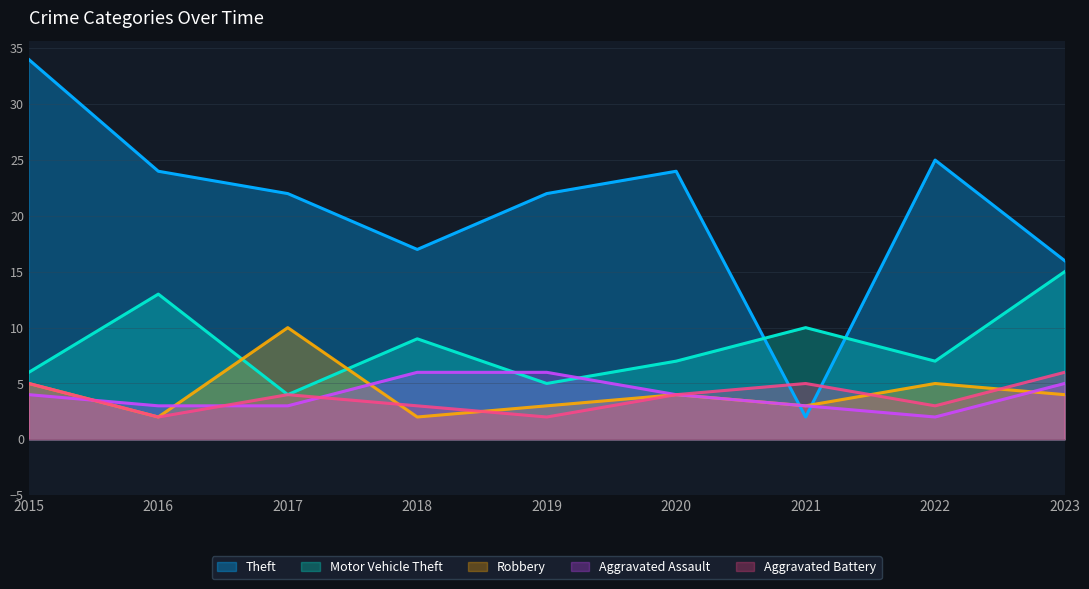

List the series in order of their peak value, highest first.

Theft, Motor Vehicle Theft, Robbery, Aggravated Assault, Aggravated Battery